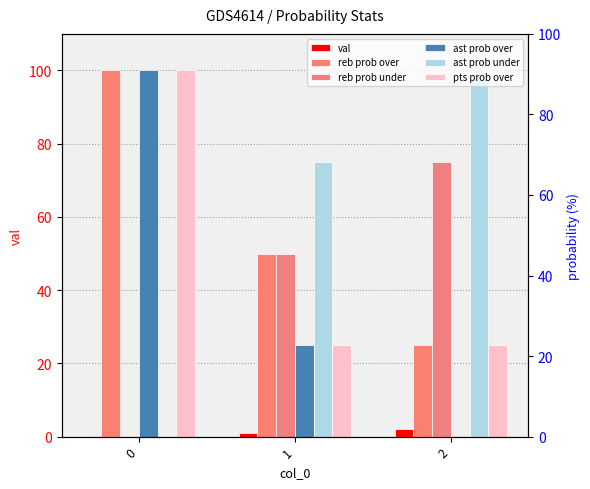

At 1, list the series in order from smallest to largest.

val, ast prob over, pts prob over, reb prob over, reb prob under, ast prob under